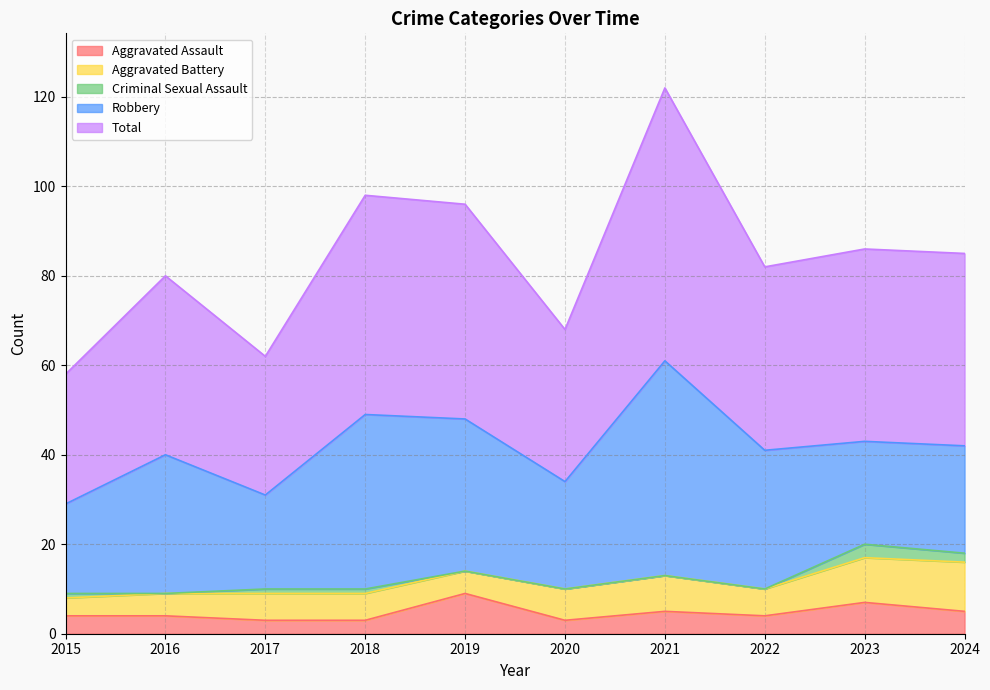

Reading right to left, transcribe all the data shown in this chart.

Aggravated Assault: 2024=5	2023=7	2022=4	2021=5	2020=3	2019=9	2018=3	2017=3	2016=4	2015=4
Aggravated Battery: 2024=11	2023=10	2022=6	2021=8	2020=7	2019=5	2018=6	2017=6	2016=5	2015=4
Criminal Sexual Assault: 2024=2	2023=3	2022=0	2021=0	2020=0	2019=0	2018=1	2017=1	2016=0	2015=1
Robbery: 2024=24	2023=23	2022=31	2021=48	2020=24	2019=34	2018=39	2017=21	2016=31	2015=20
Total: 2024=43	2023=43	2022=41	2021=61	2020=34	2019=48	2018=49	2017=31	2016=40	2015=29